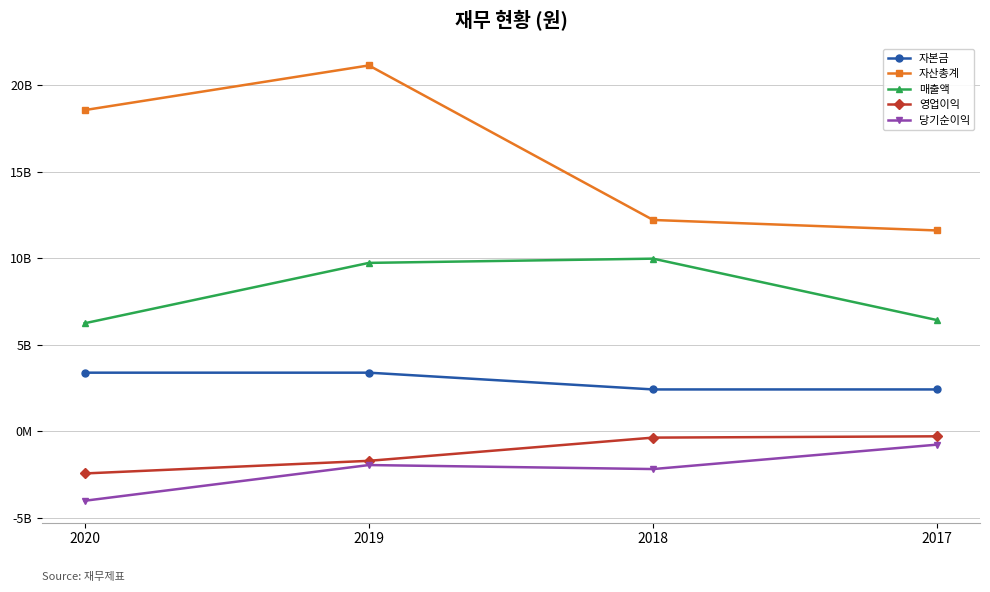

What value does the 매출액 series have at 2018, to the nearest 100?

9968681800